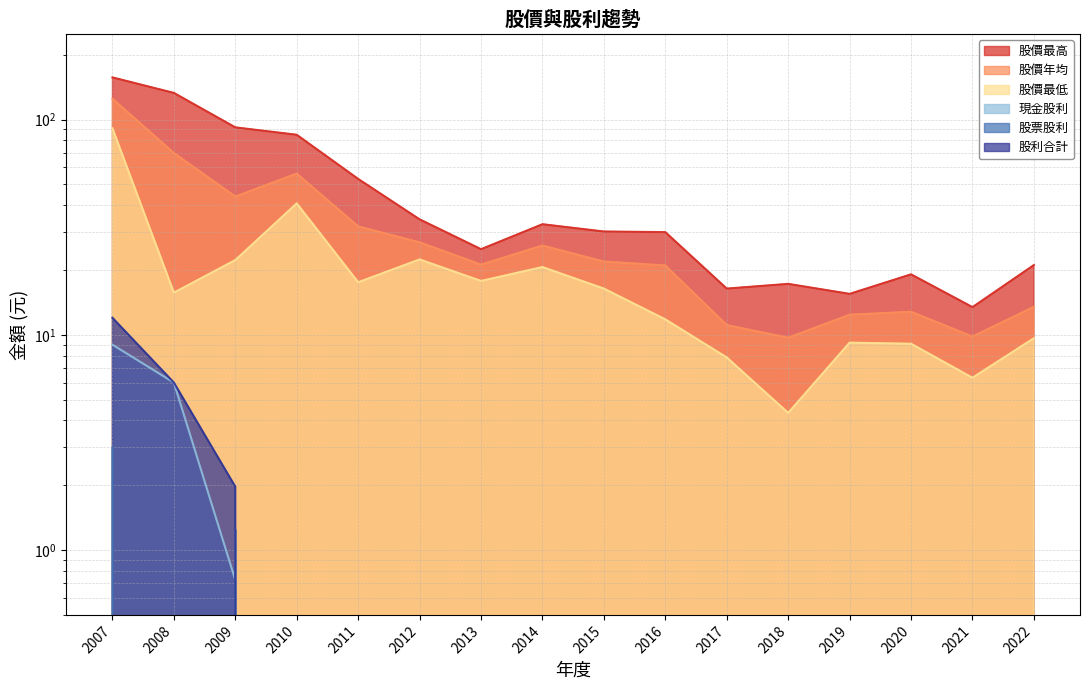

Reading left to right, what are all the values shown in this chart?

股價最高: 2007=157.0	2008=133.0	2009=92.0	2010=85.0	2011=53.0	2012=34.4	2013=25.0	2014=32.6	2015=30.2	2016=30.0	2017=16.4	2018=17.2	2019=15.5	2020=19.1	2021=13.4	2022=21.1
股價年均: 2007=125.0	2008=69.9	2009=43.9	2010=56.1	2011=31.9	2012=26.9	2013=21.2	2014=26.0	2015=21.9	2016=21.0	2017=11.1	2018=9.7	2019=12.4	2020=12.8	2021=9.8	2022=13.5
股價最低: 2007=91.1	2008=15.7	2009=22.2	2010=40.8	2011=17.6	2012=22.4	2013=17.8	2014=20.6	2015=16.4	2016=11.8	2017=7.8	2018=4.3	2019=9.2	2020=9.1	2021=6.3	2022=9.7
現金股利: 2007=9.0	2008=6.0	2009=0.7	2010=0.0	2011=0.0	2012=0.0	2013=0.0	2014=0.0	2015=0.0	2016=0.0	2017=0.0	2018=0.0	2019=0.0	2020=0.0	2021=0.0	2022=0.0
股票股利: 2007=3.0	2008=0.0	2009=1.2	2010=0.0	2011=0.0	2012=0.0	2013=0.0	2014=0.0	2015=0.0	2016=0.0	2017=0.0	2018=0.0	2019=0.0	2020=0.0	2021=0.0	2022=0.0
股利合計: 2007=12.0	2008=6.0	2009=2.0	2010=0.0	2011=0.0	2012=0.0	2013=0.0	2014=0.0	2015=0.0	2016=0.0	2017=0.0	2018=0.0	2019=0.0	2020=0.0	2021=0.0	2022=0.0